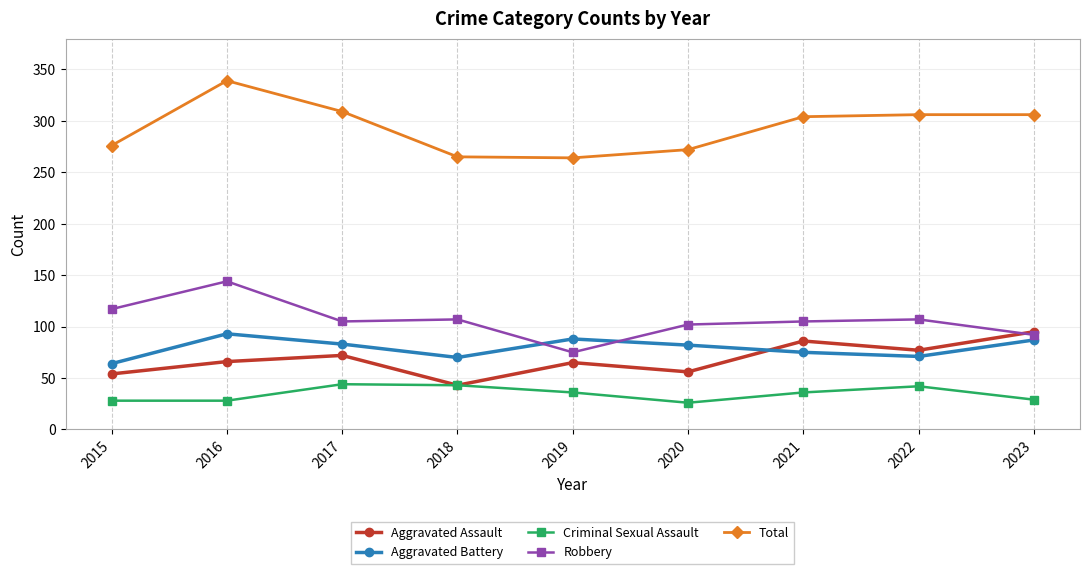

What is the greatest value displayed?

339